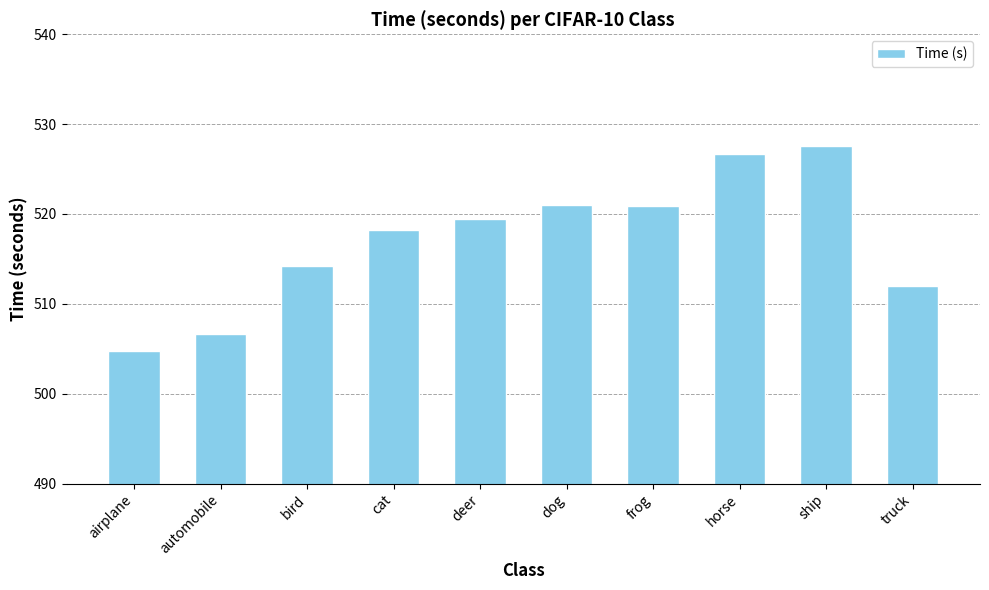

What is the ratio of the value at deer to the value at cat?

1.0